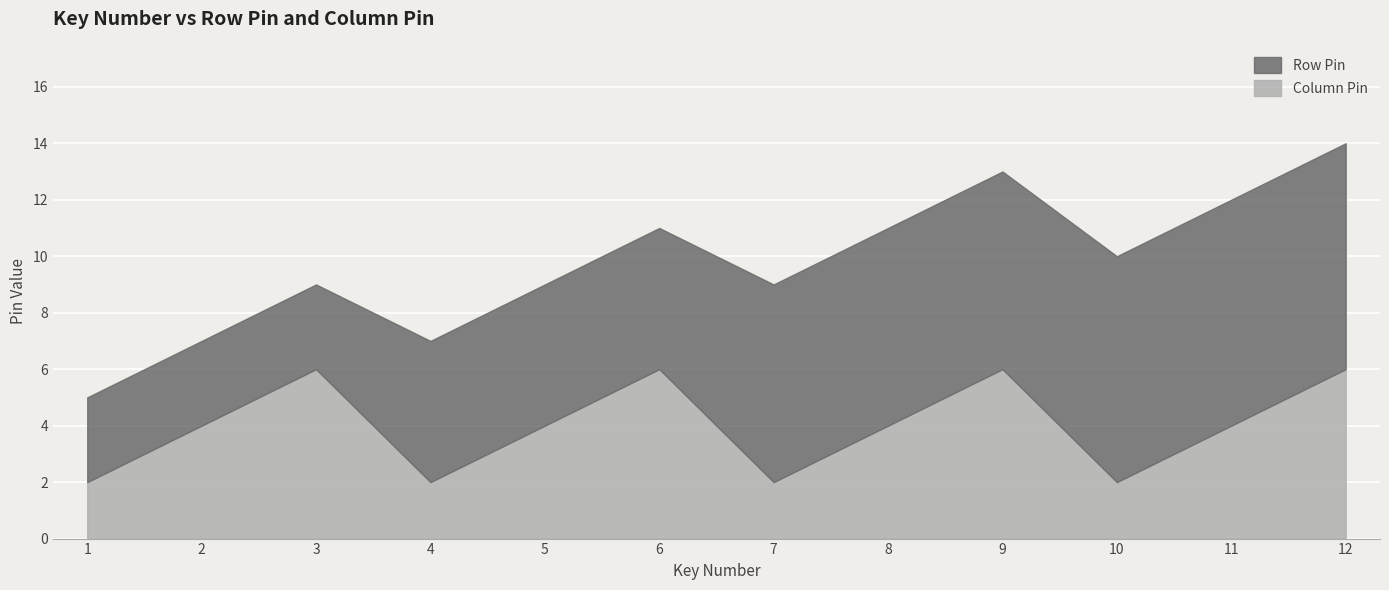

Reading left to right, list all the values displayed in this chart.

Row Pin: 3	3	3	5	5	5	7	7	7	8	8	8
Column Pin: 2	4	6	2	4	6	2	4	6	2	4	6